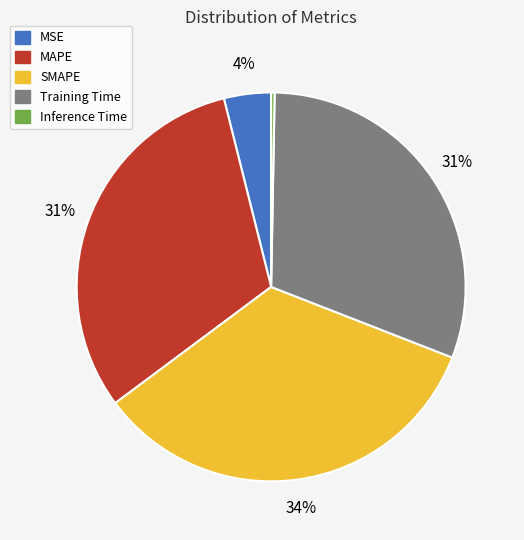

Do MAPE and Inference Time together represent more than half of the pie?

No